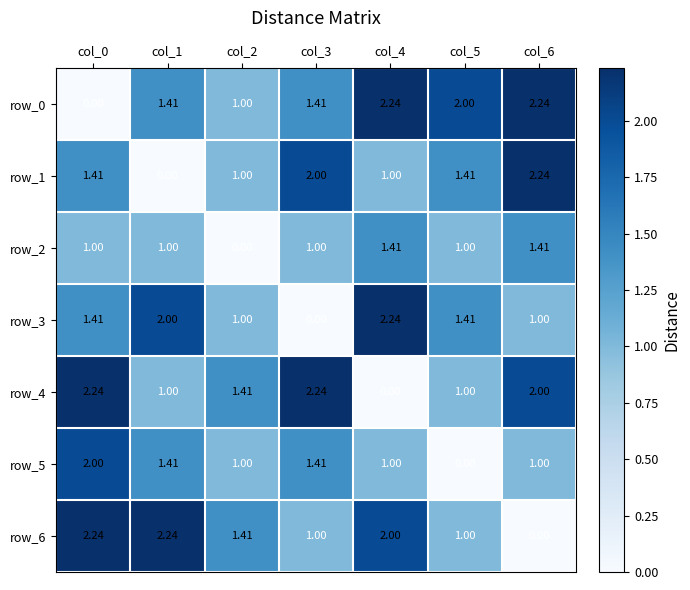

How many data points in row_1 are less than 1?

1